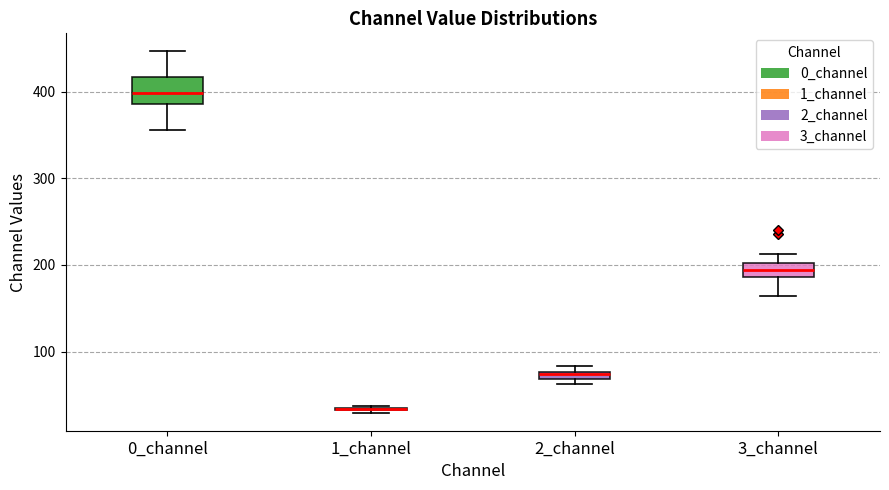

Where is the lower edge of the box for 0_channel on the y-axis? The values are not printed on the chart, so give them approximately, as read against the axis.

390